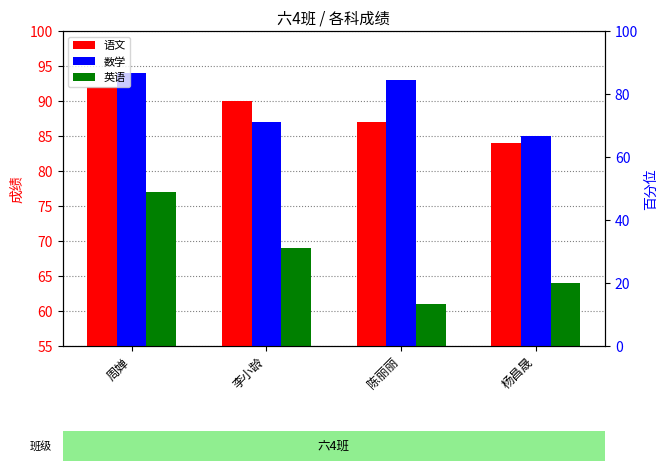

At 杨昌晟, list the series in order from smallest to largest.

英语, 语文, 数学